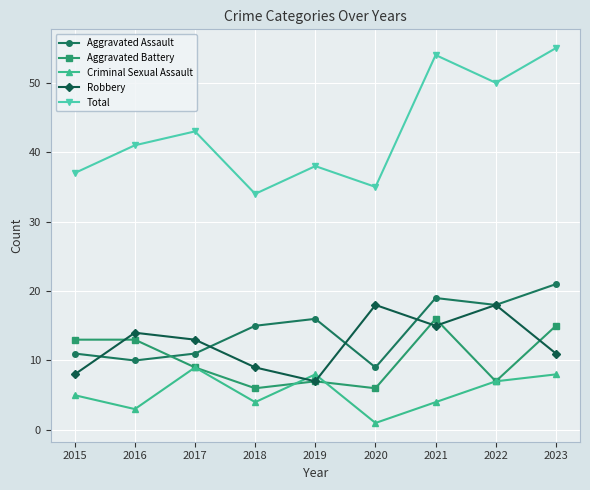

What are all the series names shown in the legend?

Aggravated Assault, Aggravated Battery, Criminal Sexual Assault, Robbery, Total